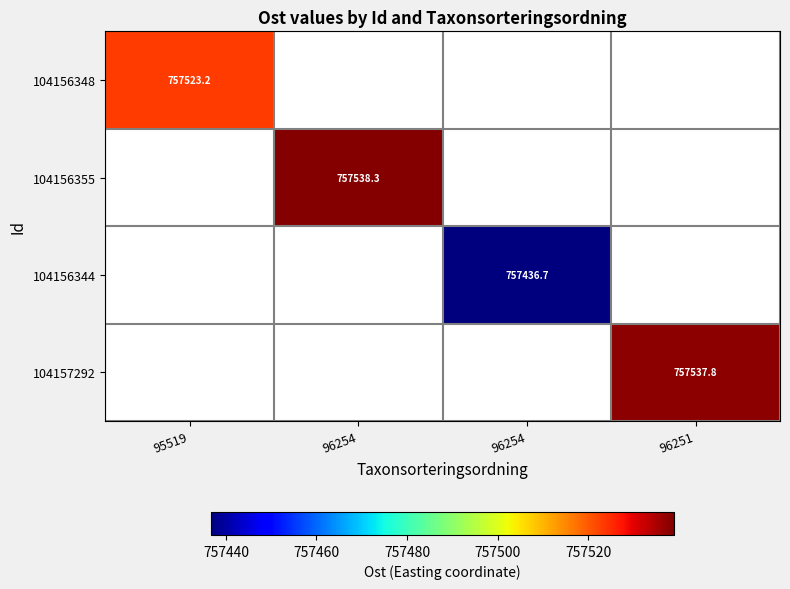

At which label does 104156348 reach its minimum?

95519